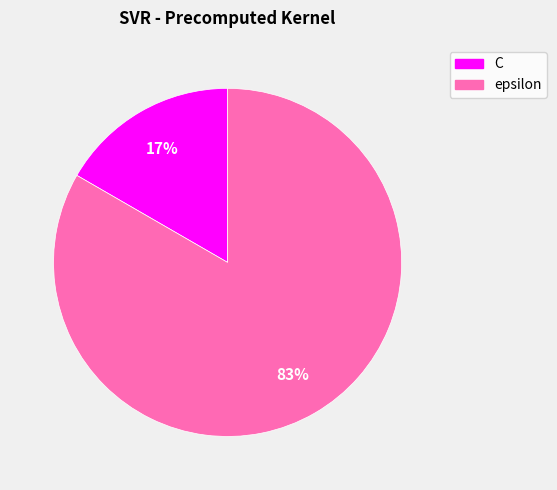

Rank the categories by value from lowest to highest.

C, epsilon